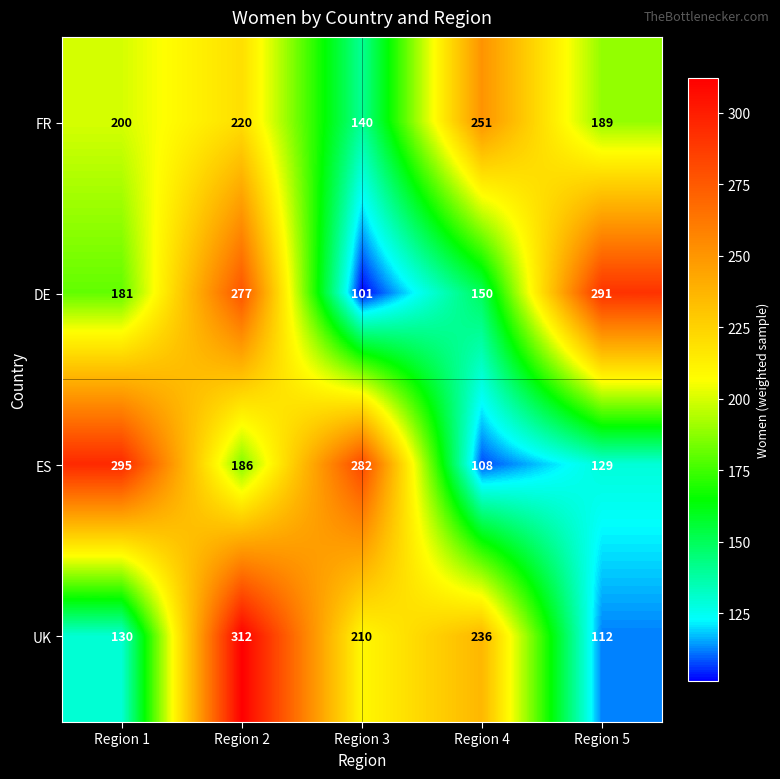

Between Region 1 and Region 4, which series saw the biggest shift?

ES